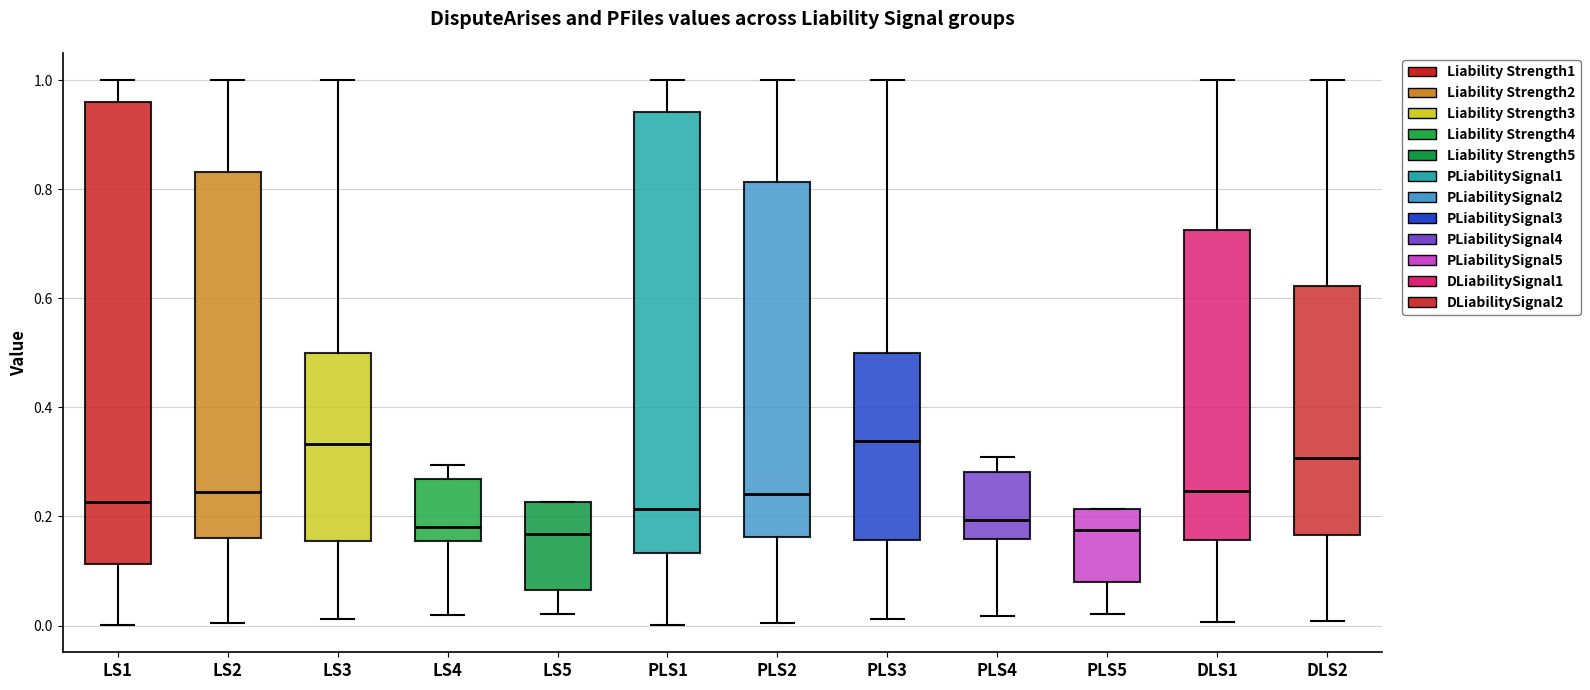

Where is the upper edge of the box for PLS4 on the y-axis? The values are not printed on the chart, so give them approximately, as read against the axis.

0.28